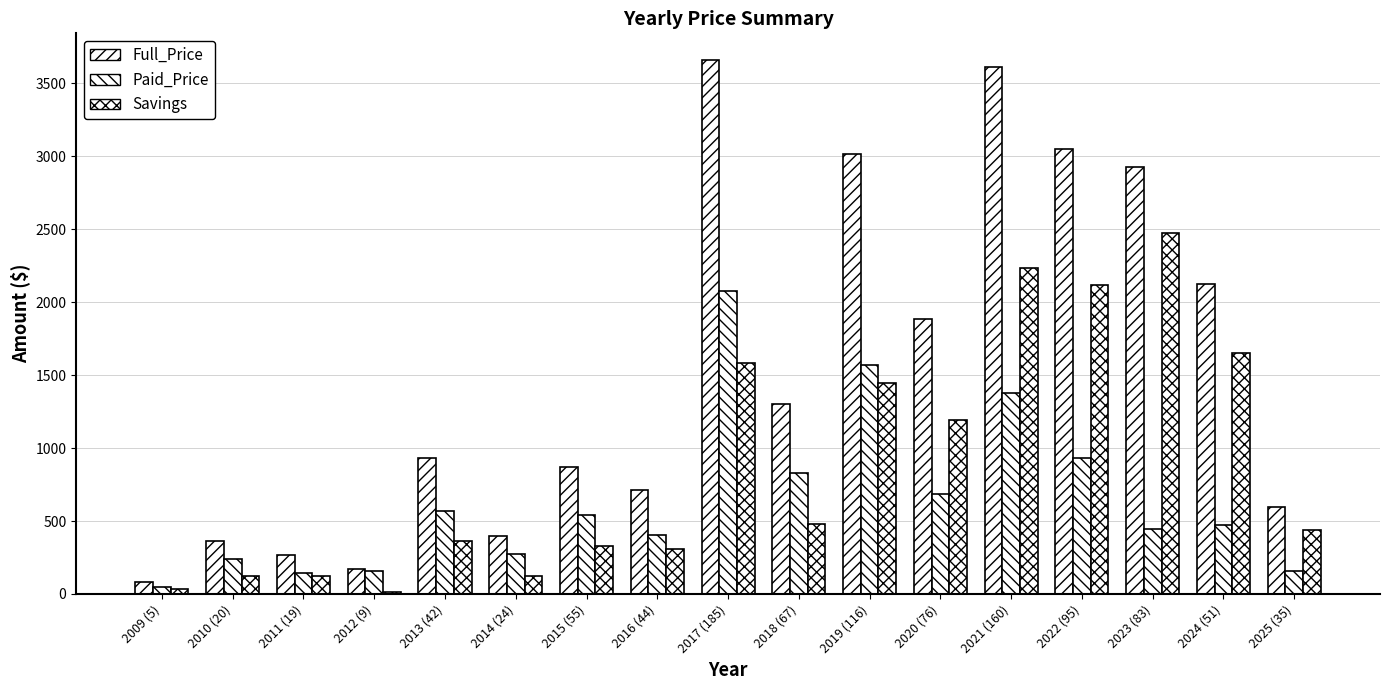

What is the spread (max minus min) of values at 2017 (185)?

2074.1